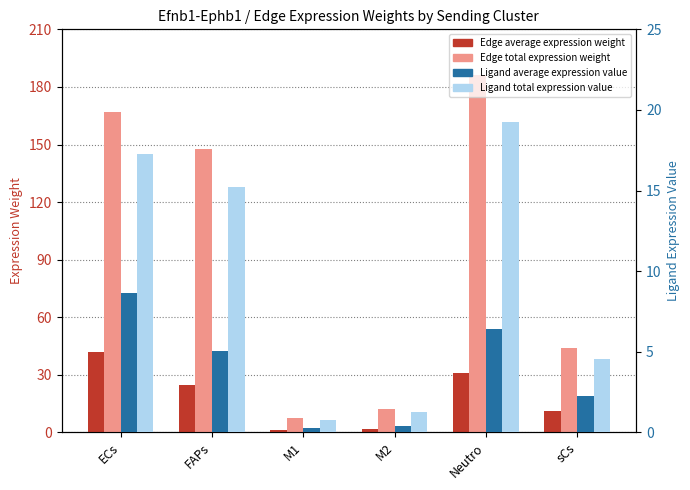

What is the sum of the Ligand total expression value values at sCs and M2?

5.8